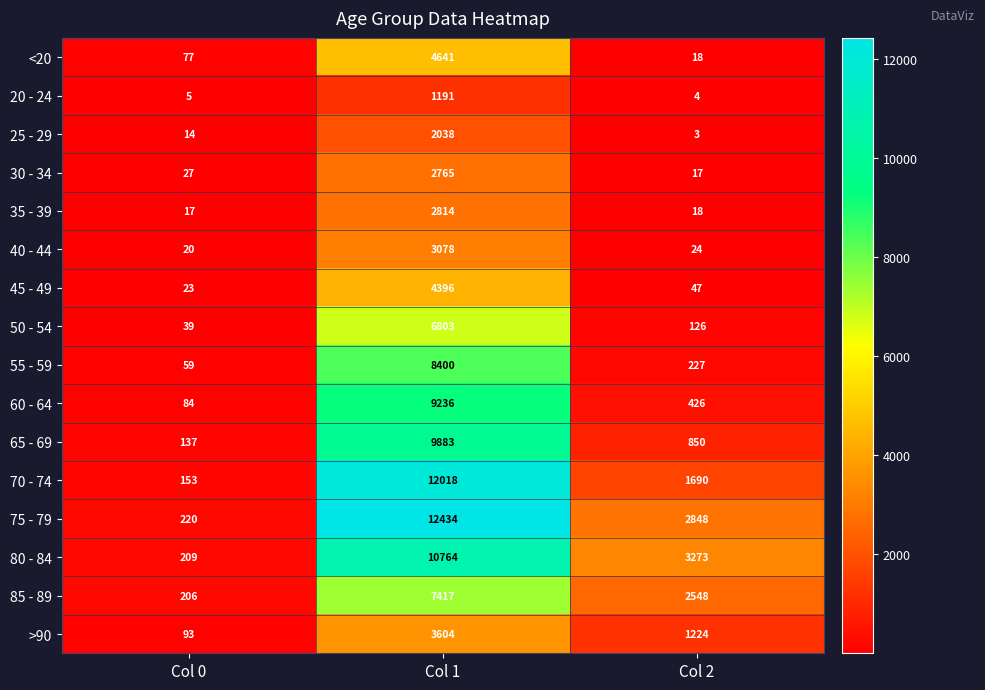

Which series changed the most between Col 0 and Col 1?

75 - 79